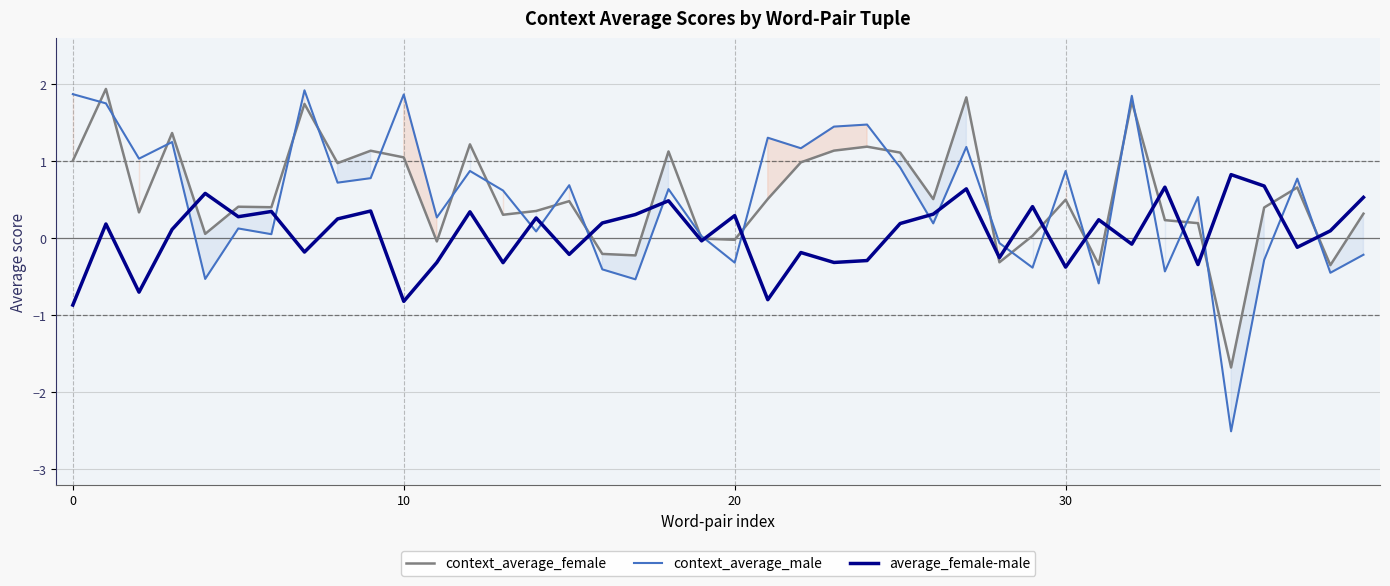

What are all the series names shown in the legend?

context_average_female, context_average_male, average_female-male